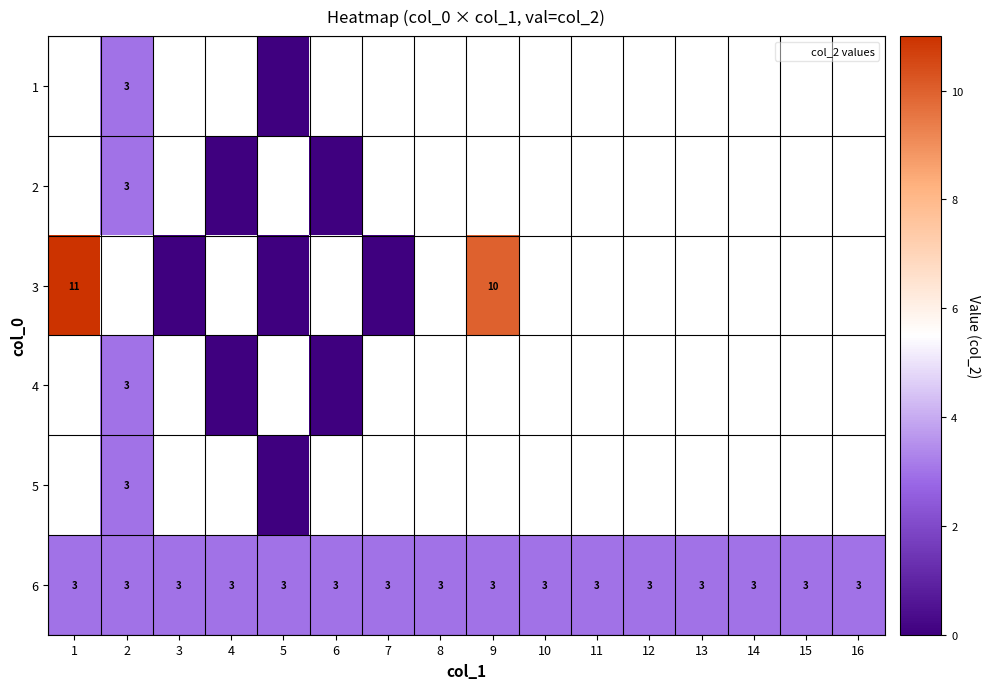

At which category does the chart reach its minimum across all series?

5